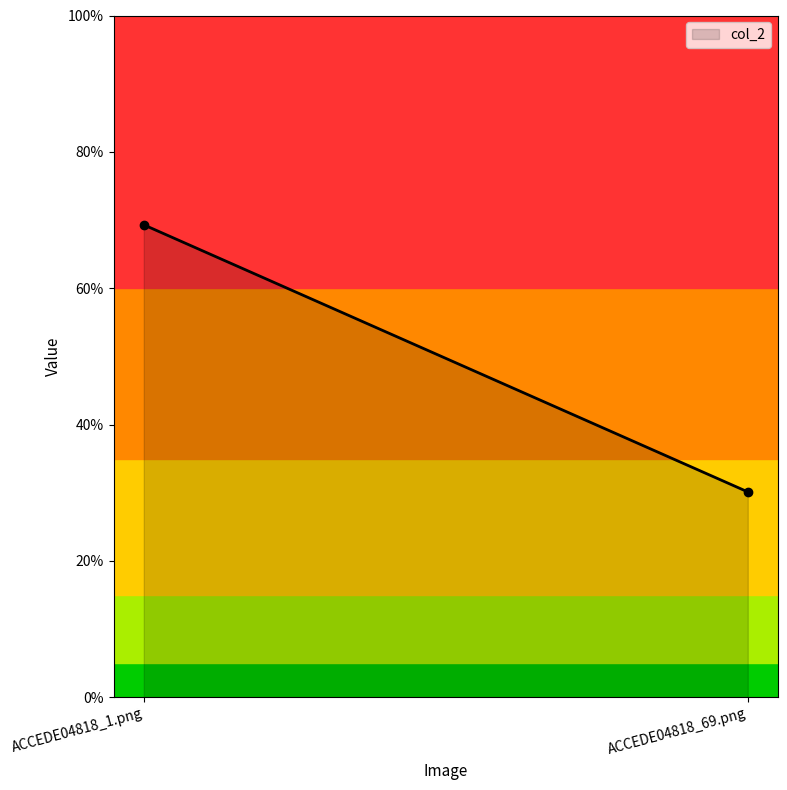

What is the difference between the values at ACCEDE04818_1.png and ACCEDE04818_69.png?

0.4